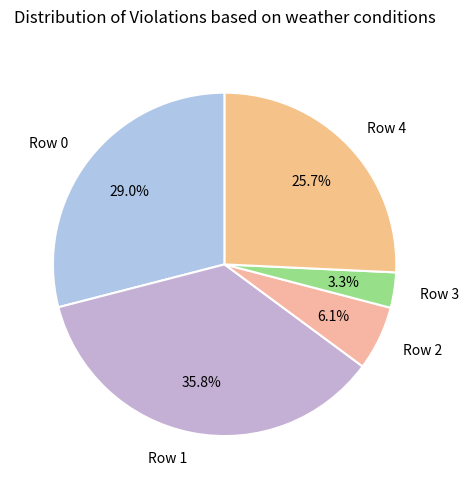

Does any single category account for the majority?

No